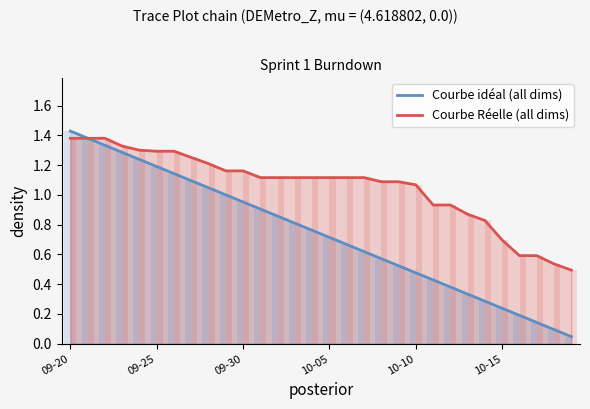

Which series has the largest range (max minus min)?

Courbe idéal (all dims)